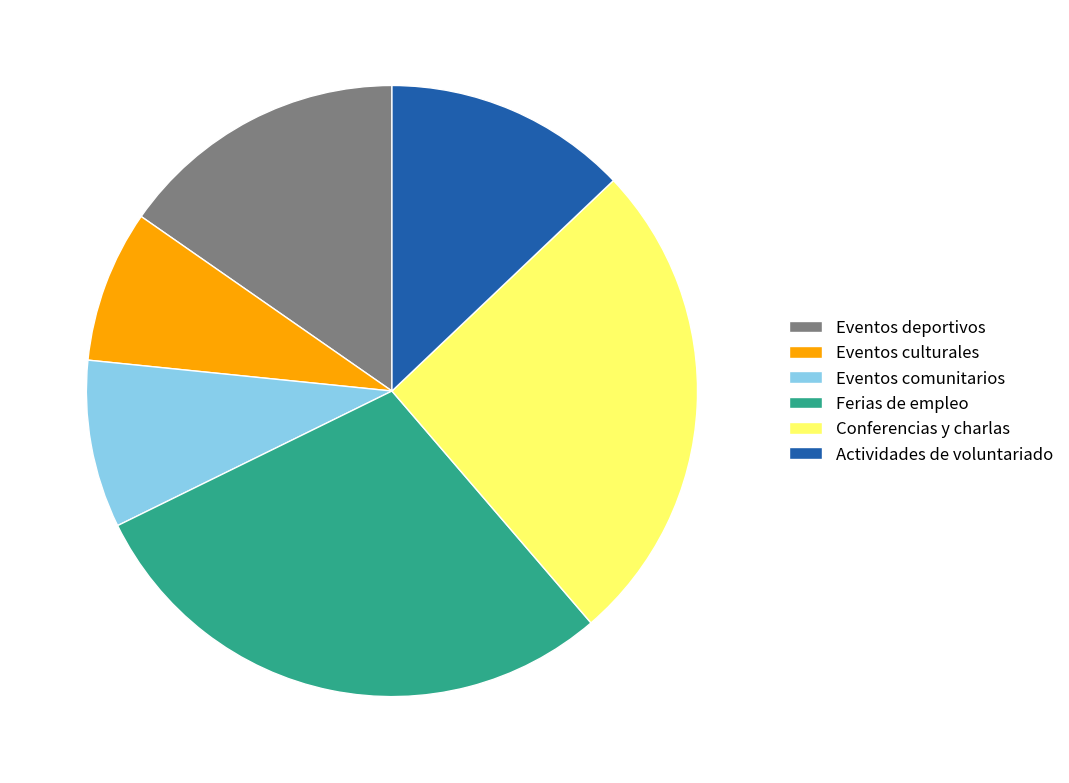

The Eventos deportivos slice represents 9% of the pie. True or false?

False